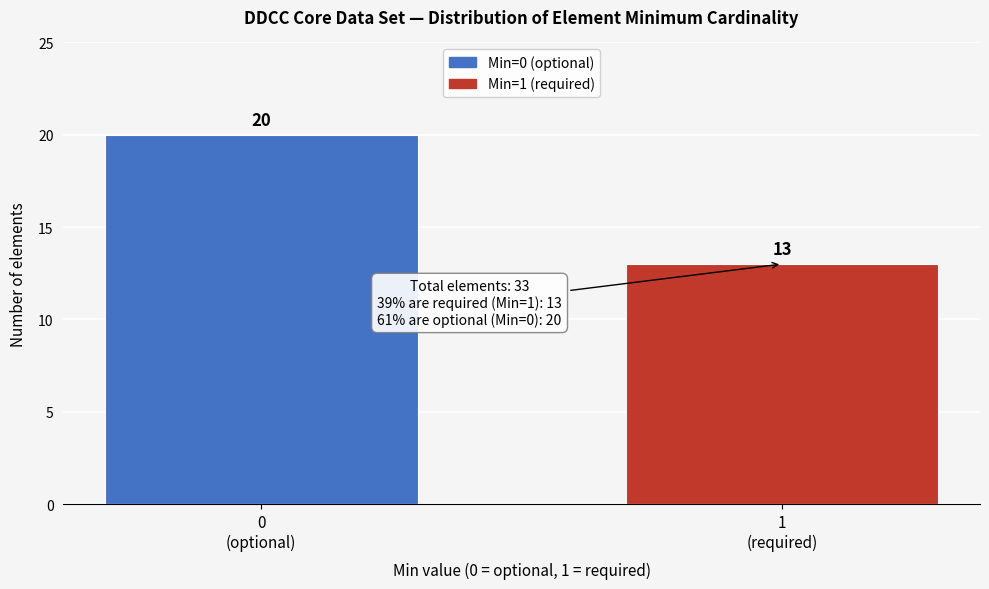

Reading left to right, transcribe all the data shown in this chart.

20	13